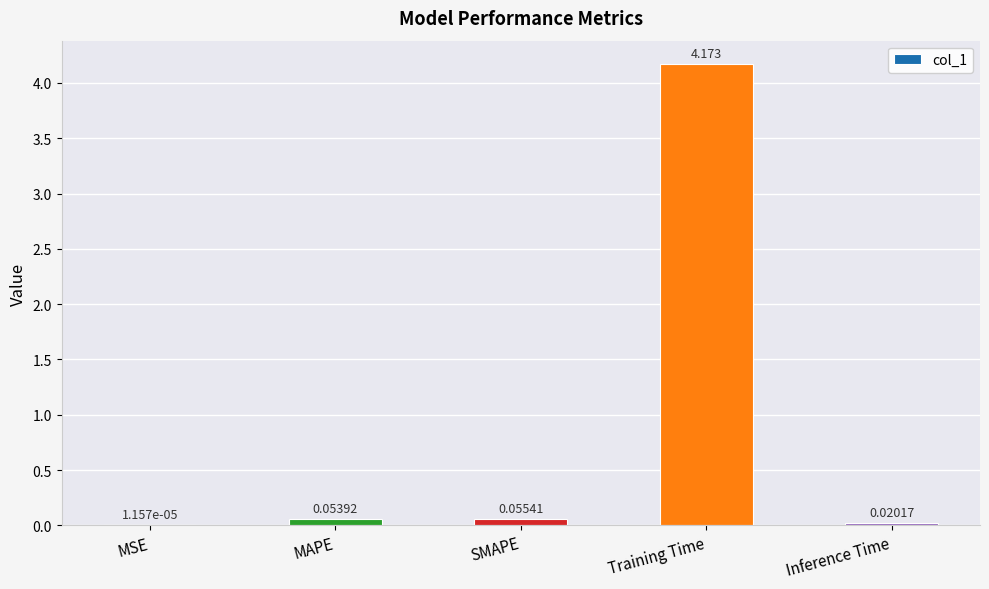

Where is the data nearest to the value 2?

SMAPE